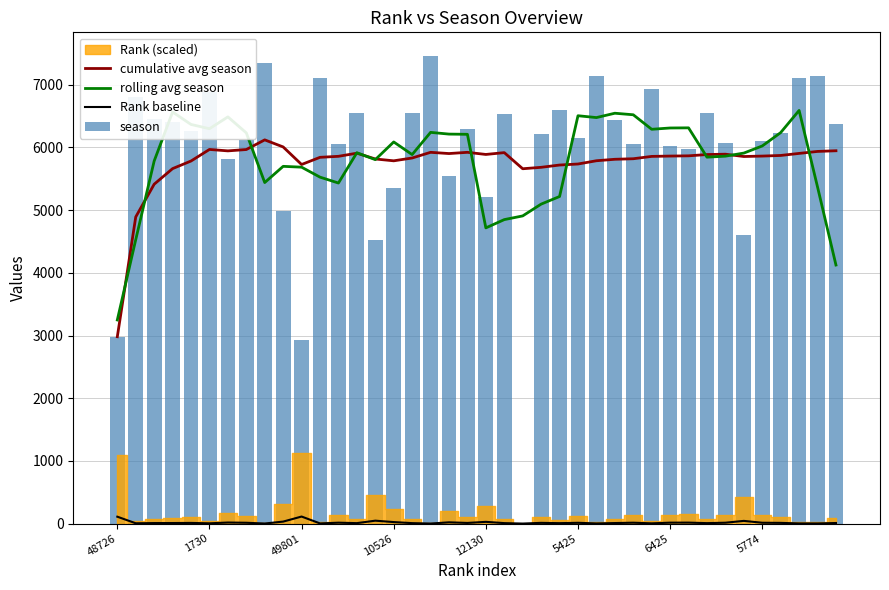

True or false: Rank baseline and cumulative avg season cross at least once.

False